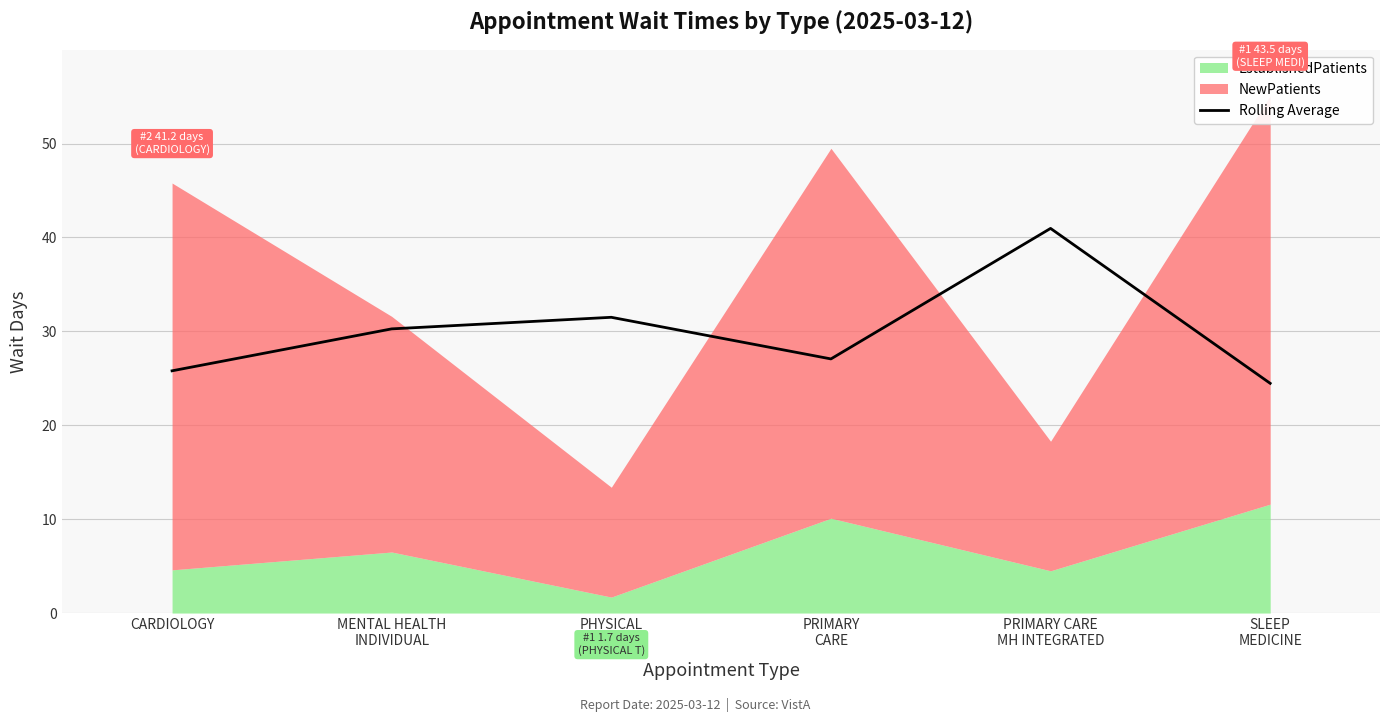

Read the value at MENTAL HEALTH
INDIVIDUAL.

30.3